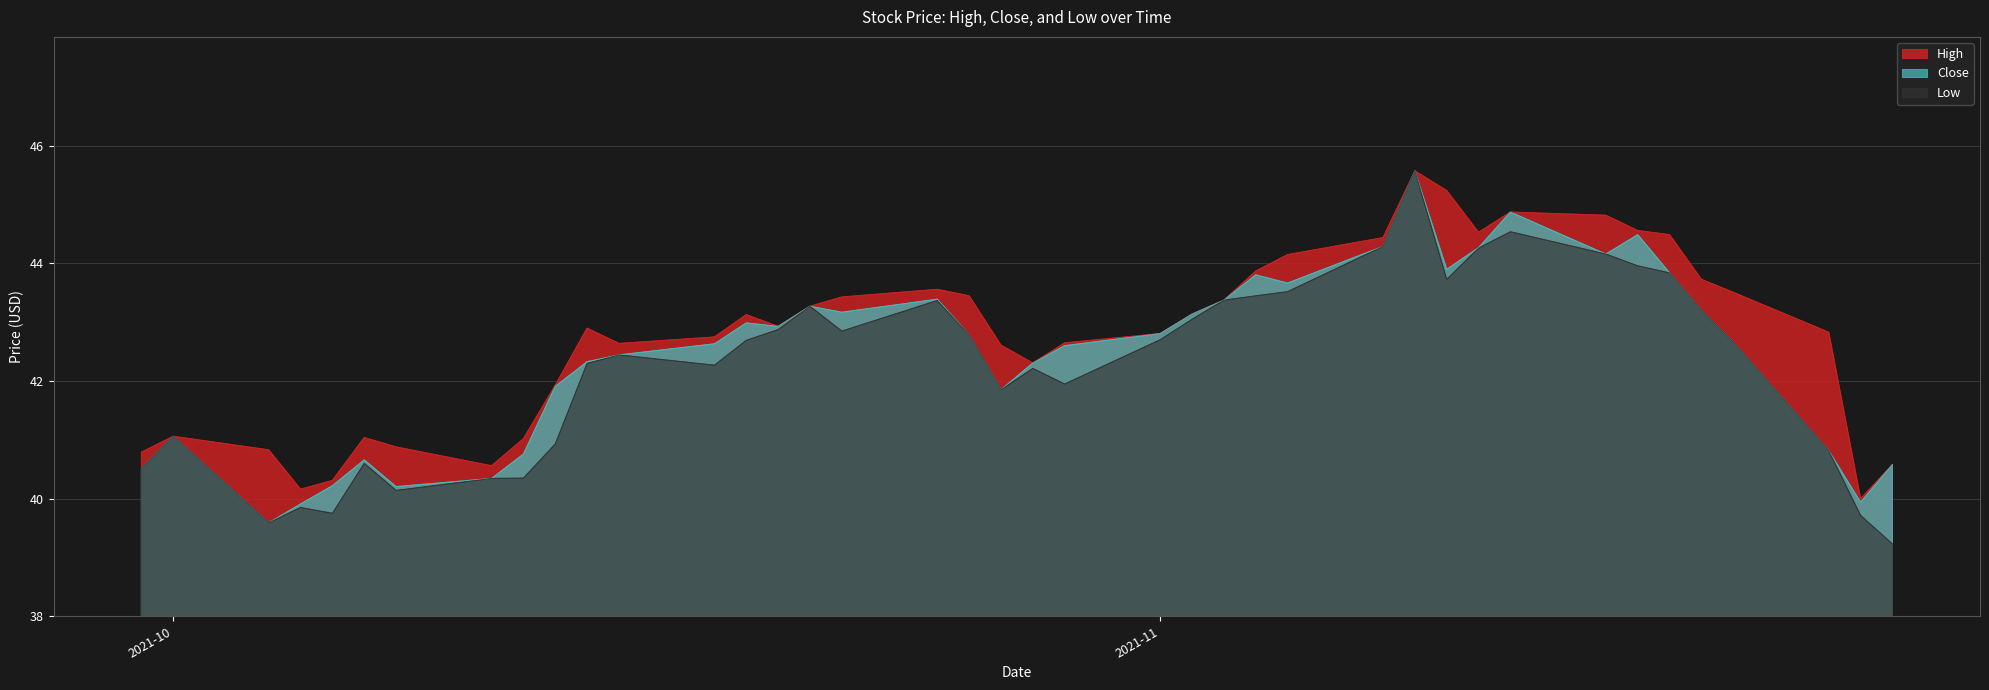

What are all the series names shown in the legend?

High, Close, Low